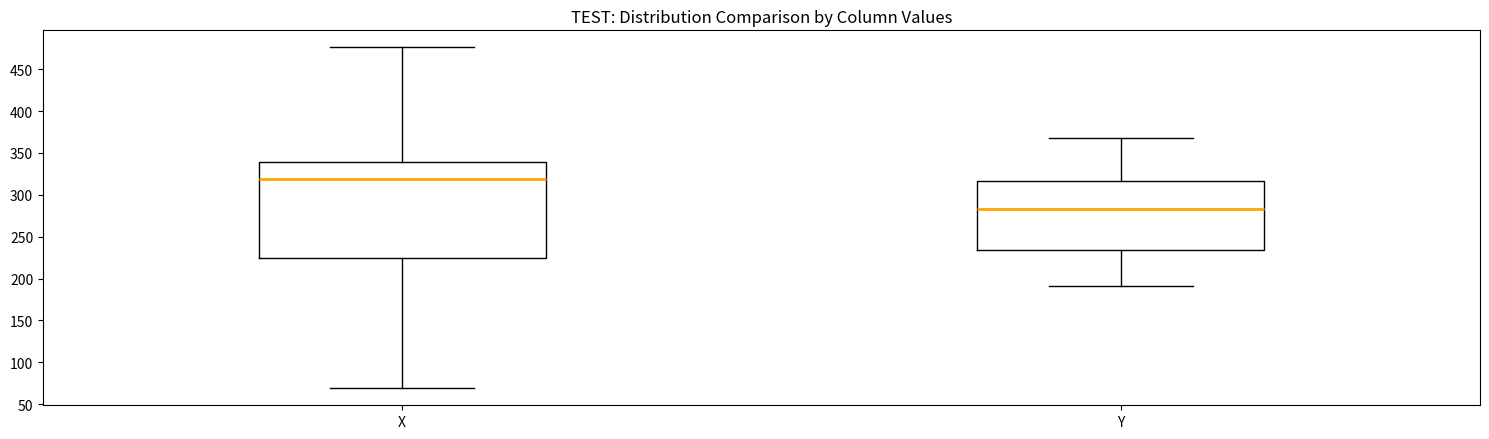

Reading left to right, read every box against the y-axis: the position of its median line, the range the box covers, and the ends of its whiskers. The values are not printed on the chart, so give them approximately, as read against the axis.

X: median 320, box 225 to 340, whiskers 70 to 475
Y: median 285, box 235 to 315, whiskers 190 to 370